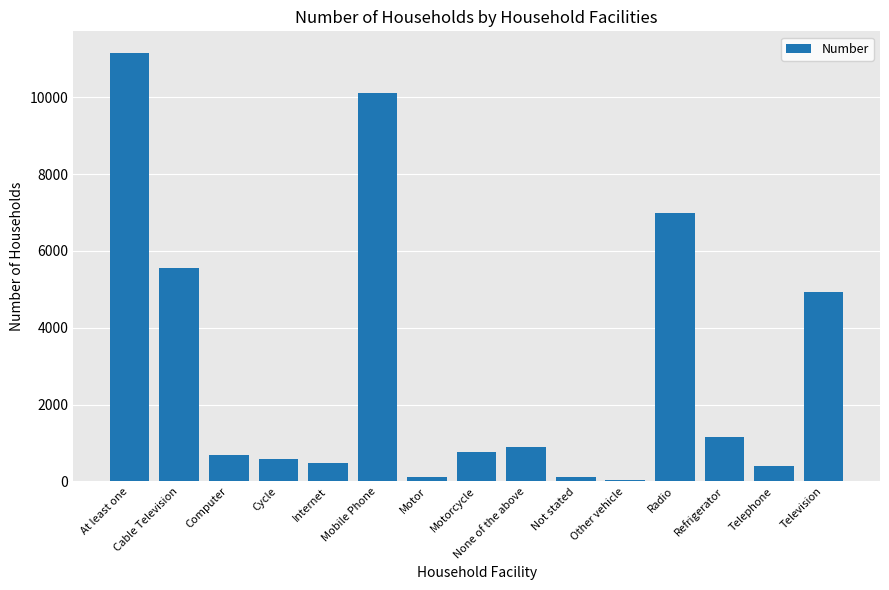

True or false: the data shows 3827 at Radio.

False